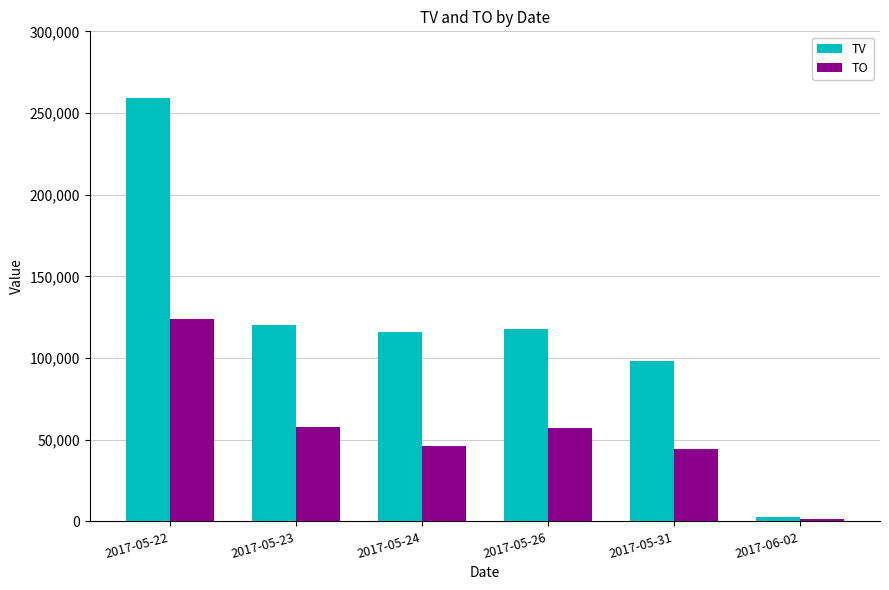

What is the highest value of the TV series?

259000